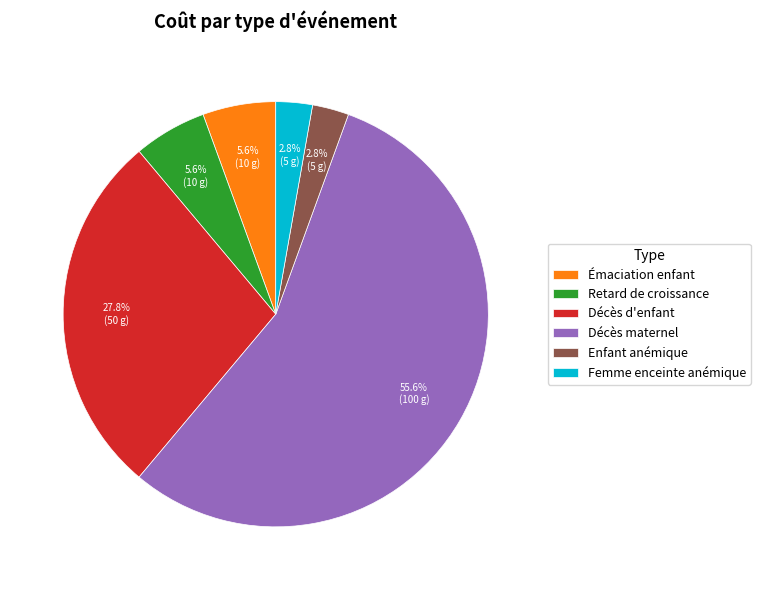

Which has a higher value, Enfant anémique or Émaciation enfant?

Émaciation enfant